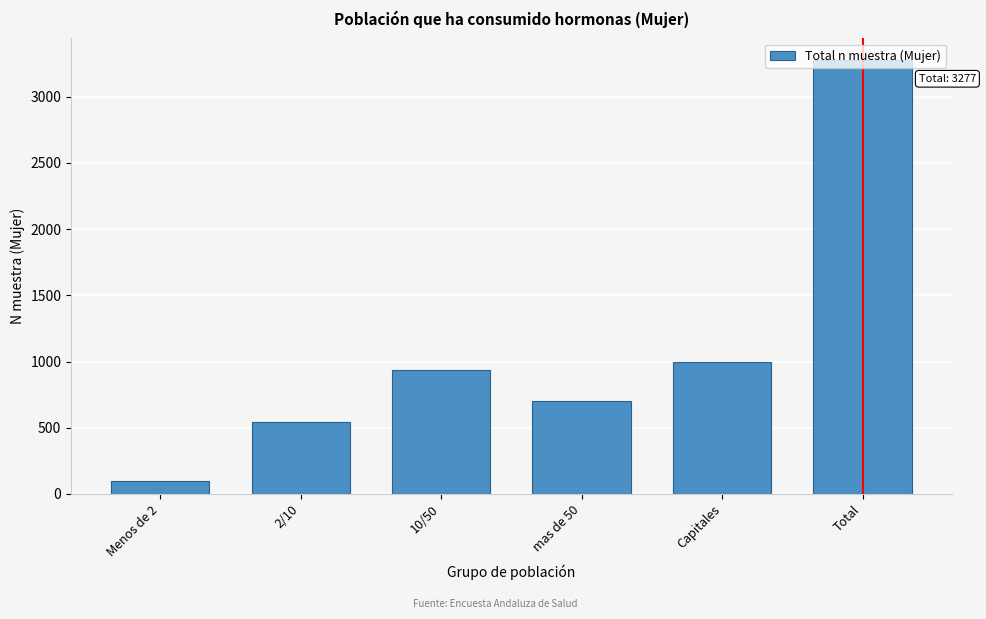

At which category does the chart reach its minimum across all series?

Menos de 2